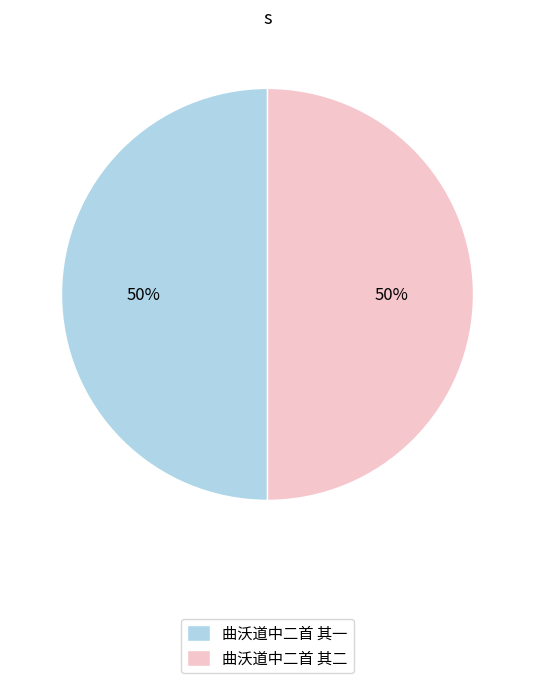

Is the sum of 曲沃道中二首 其一 and 曲沃道中二首 其二 greater than half?

Yes